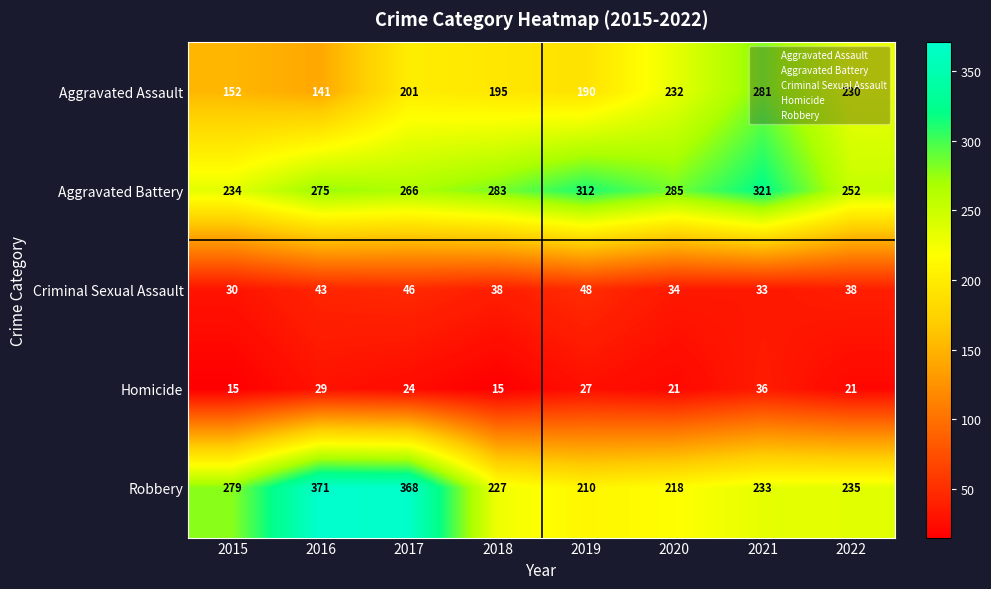

List the labels in order of Aggravated Assault value, smallest first.

2016, 2015, 2019, 2018, 2017, 2022, 2020, 2021